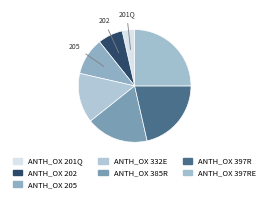

What portion of the pie excludes ANTH_OX 397RE?

75.0%